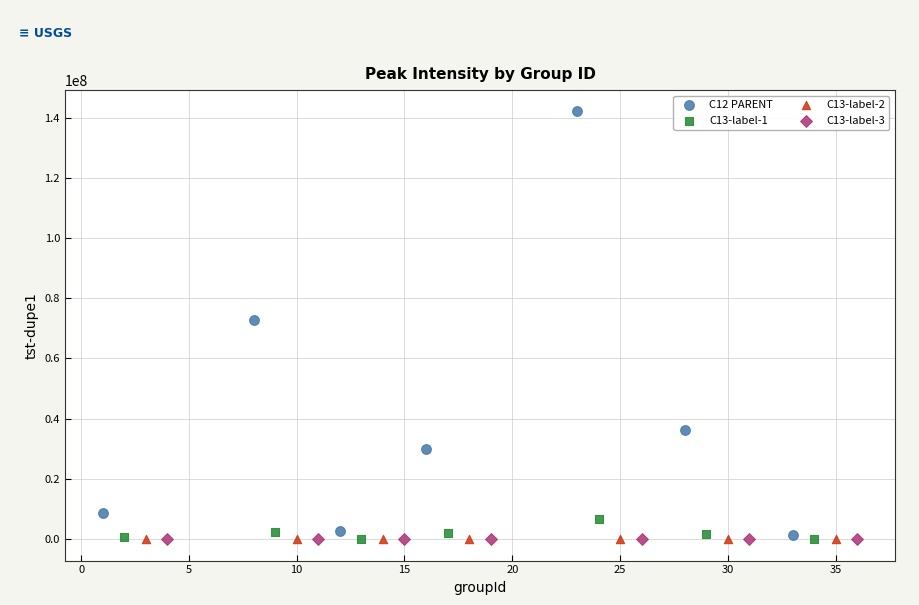

Which series has the widest spread of Y values?

C12 PARENT